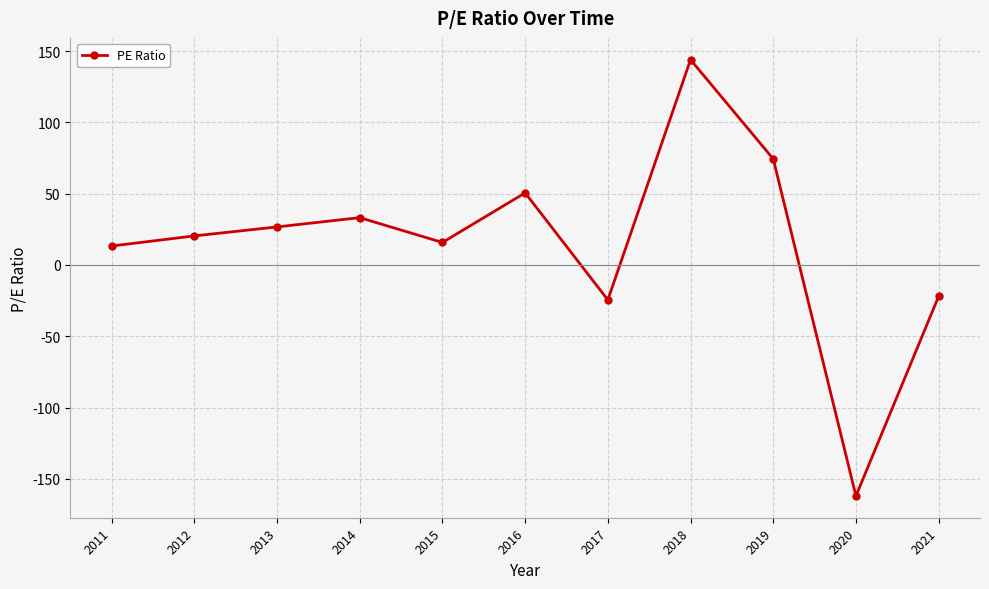

What is the smallest value displayed?

-162.0